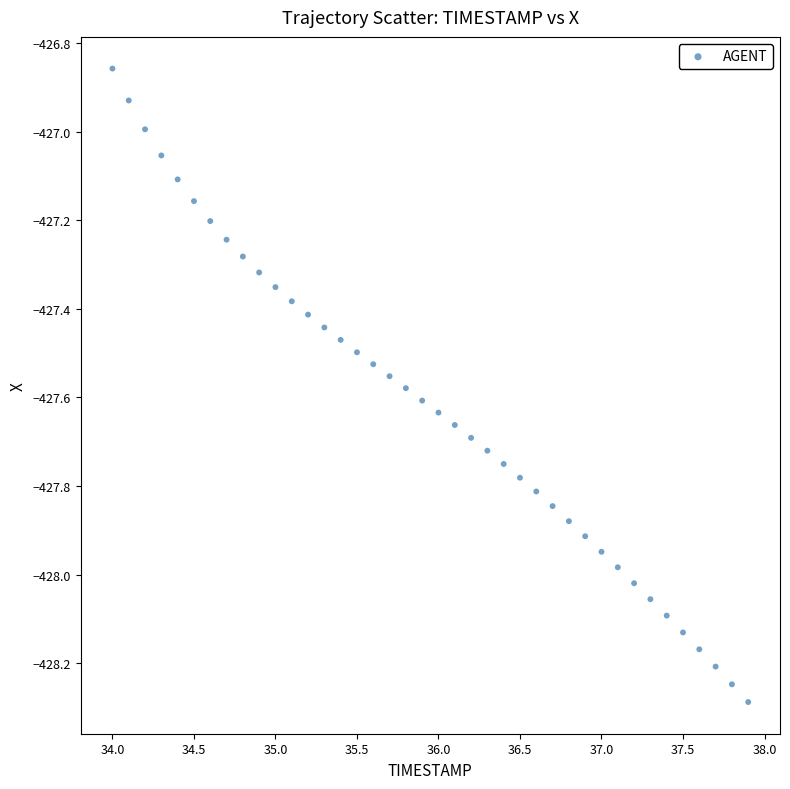

What is the range of X values (max minus min)?

3.9